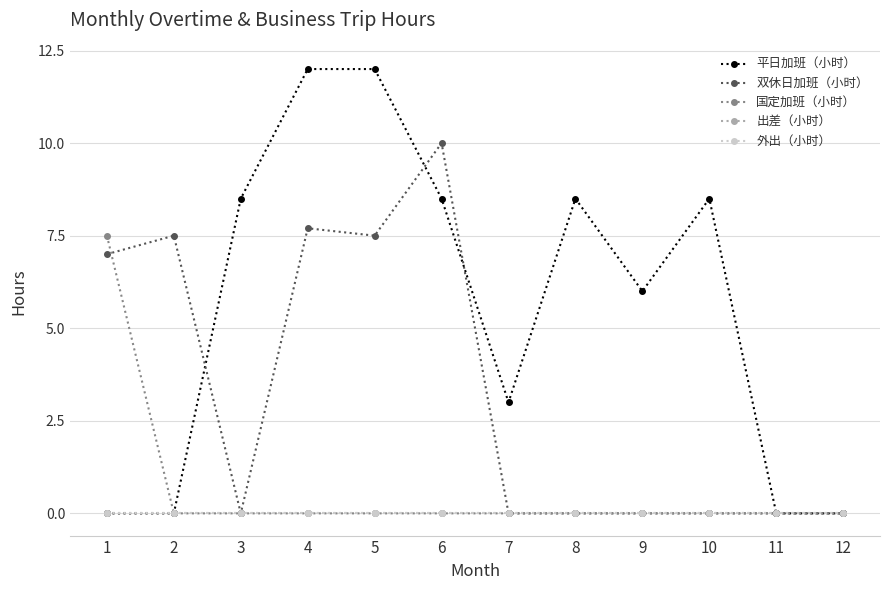

Does the chart have visible grid lines?

Yes